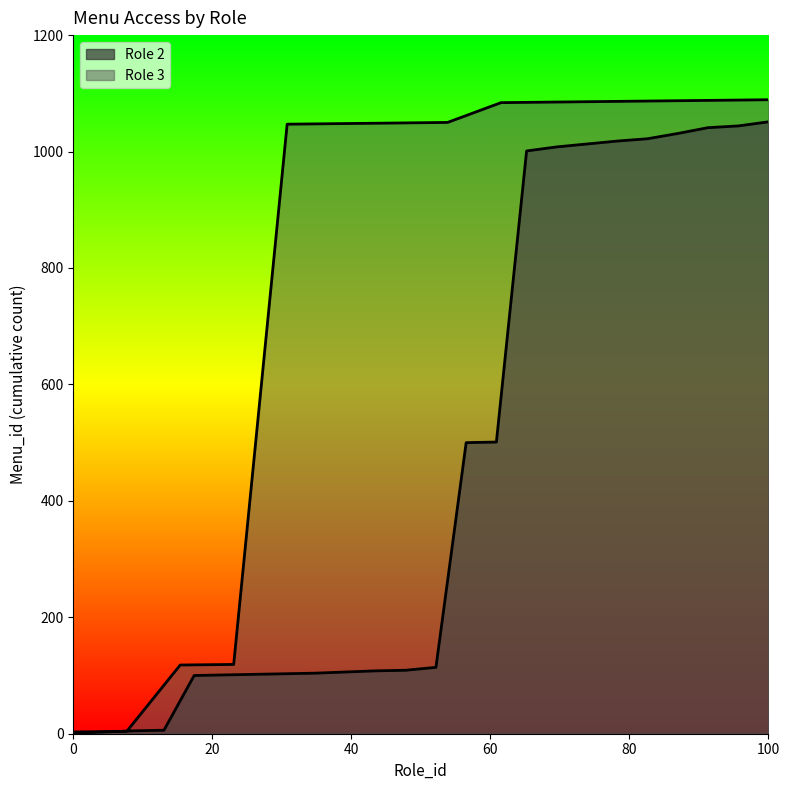

What is the difference between the second highest and minimum values?

1043